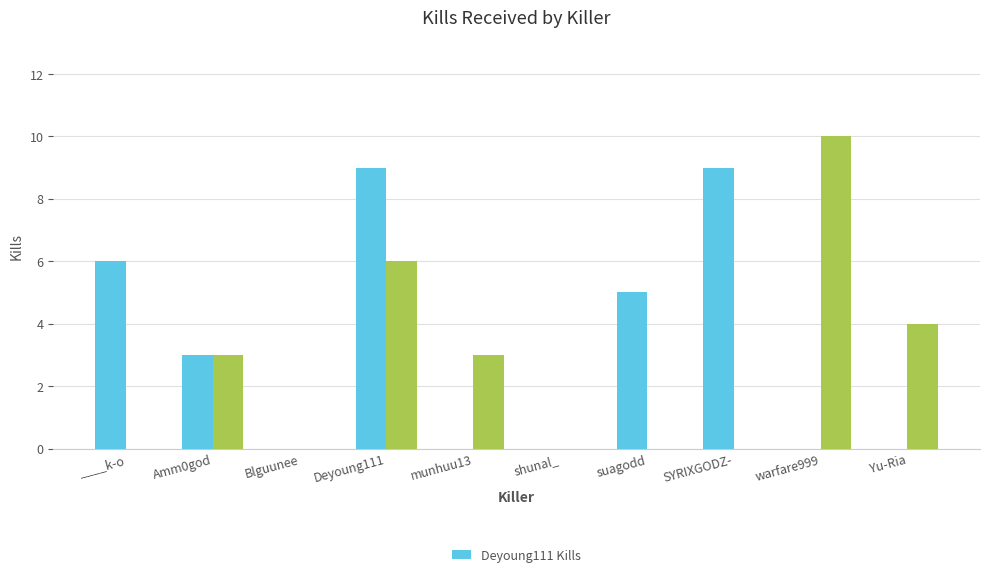

How many values are below 3?

5